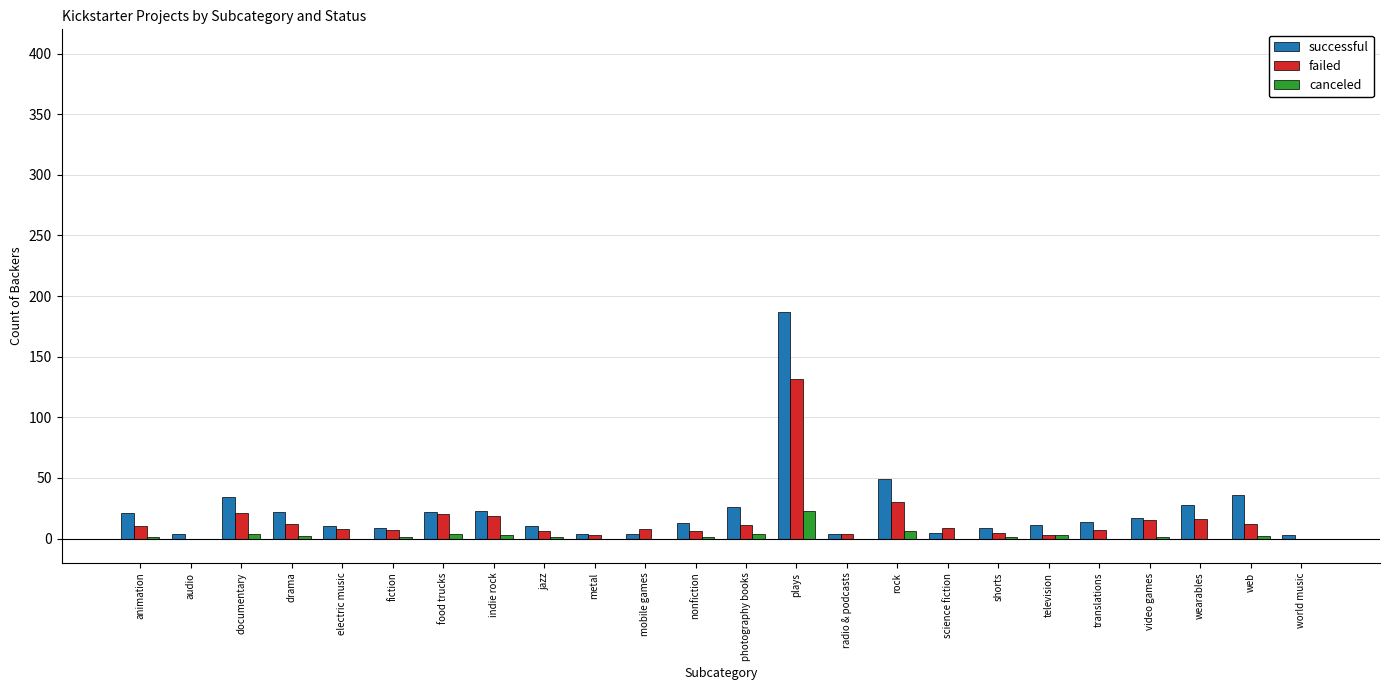

The value of successful at animation is 21. True or false?

True